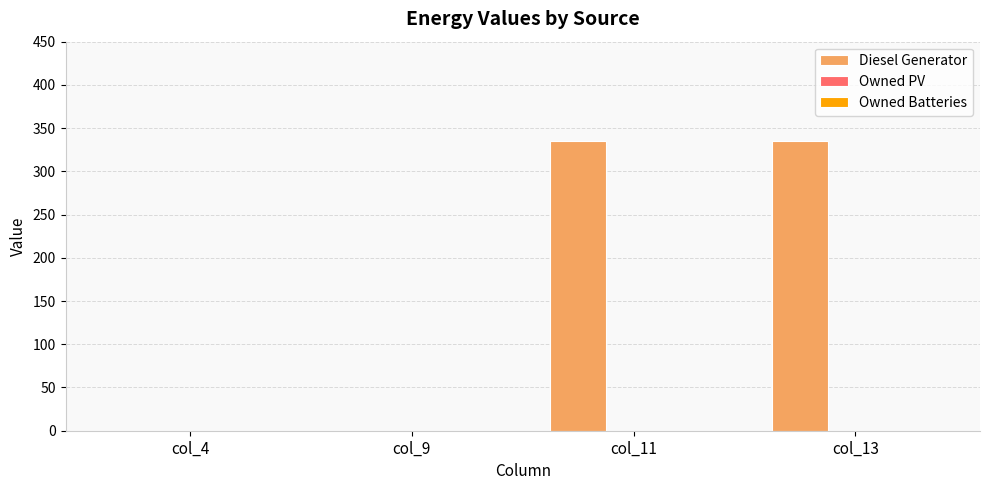

What is the greatest value displayed?

335